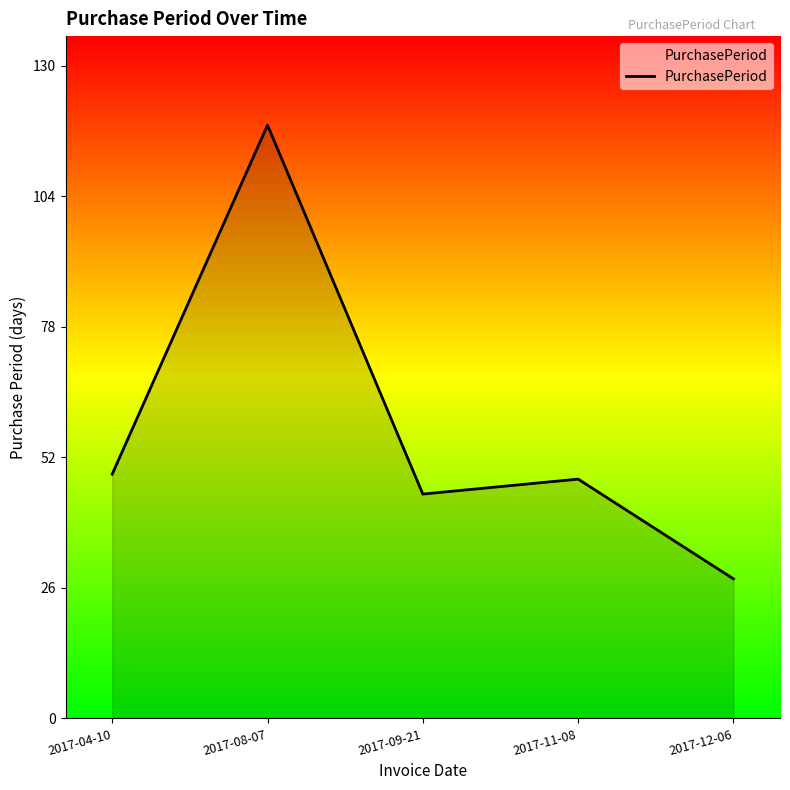

Reading right to left, list all the values displayed in this chart.

28	48	45	119	49